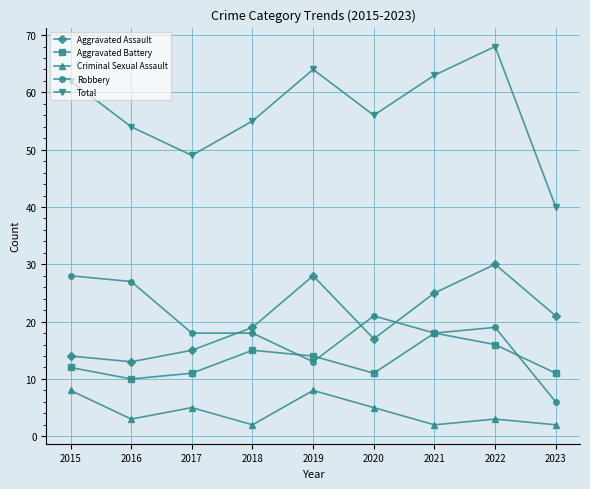

At which category does Criminal Sexual Assault reach its first local peak?

2017